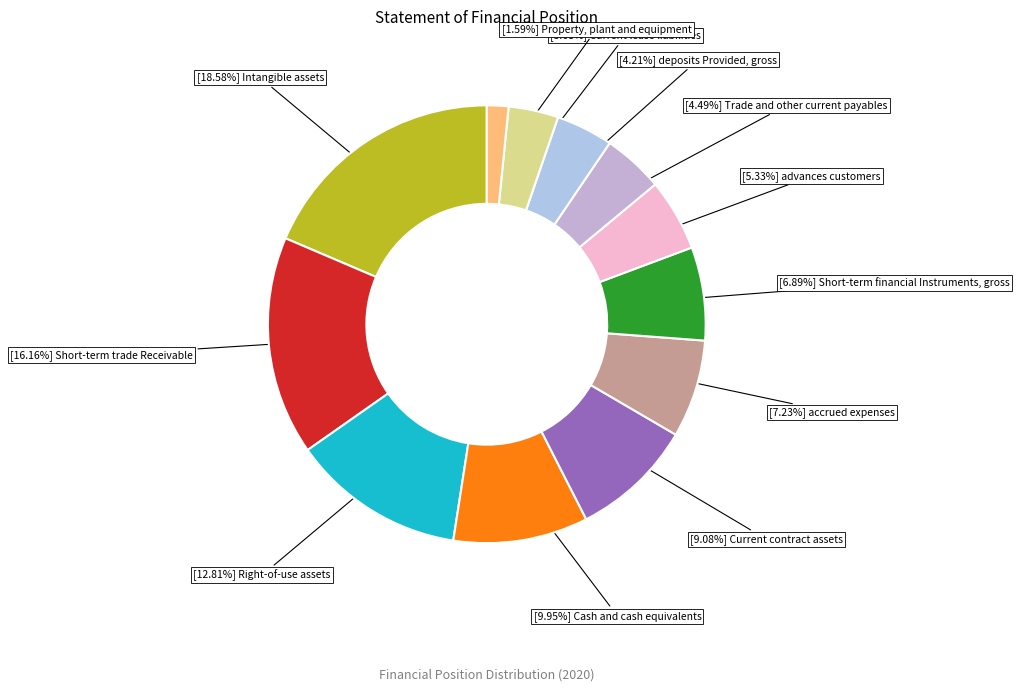

How many segments does this pie chart have?

12